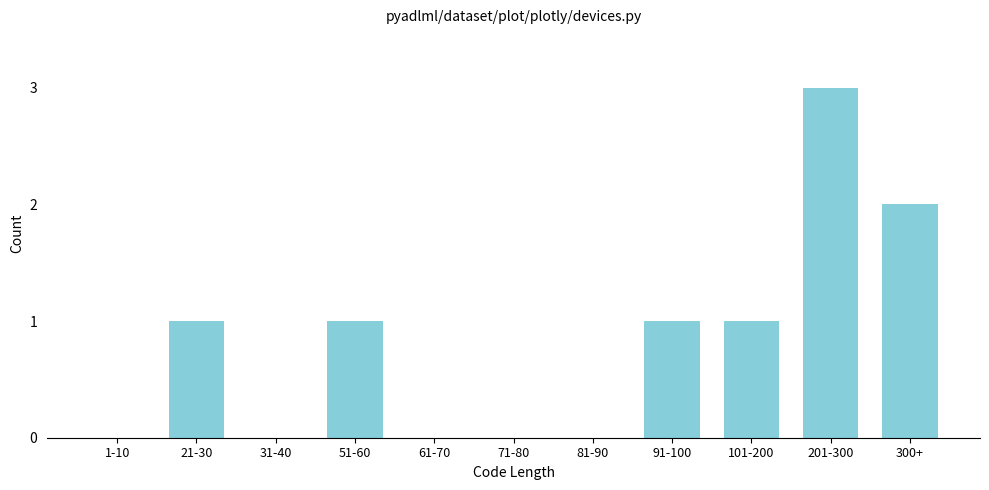

Reading right to left, extract all data points from this chart.

300+=2	201-300=3	101-200=1	91-100=1	81-90=0	71-80=0	61-70=0	51-60=1	31-40=0	21-30=1	1-10=0